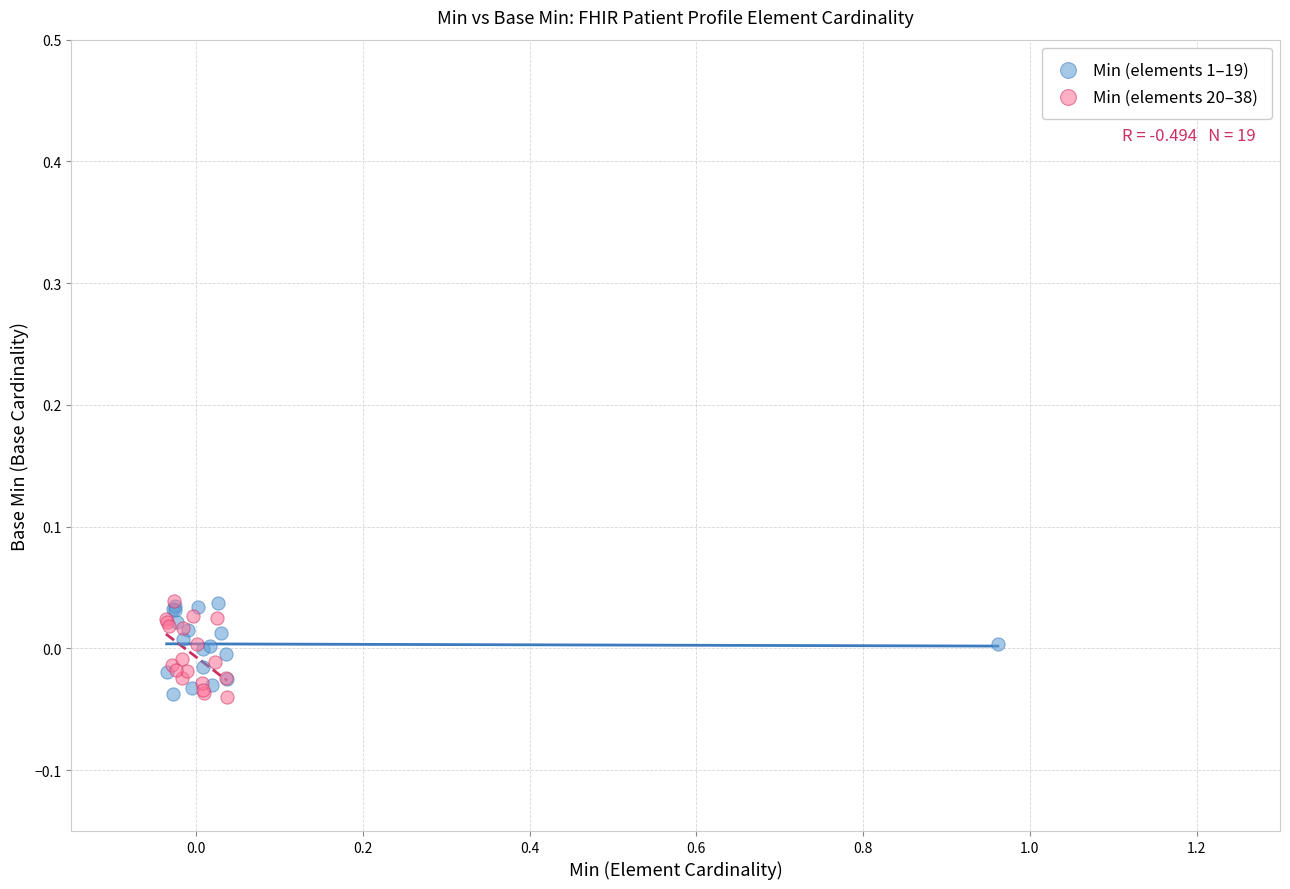

What are all the series names shown in the legend?

Min (elements 1–19), Min (elements 20–38)